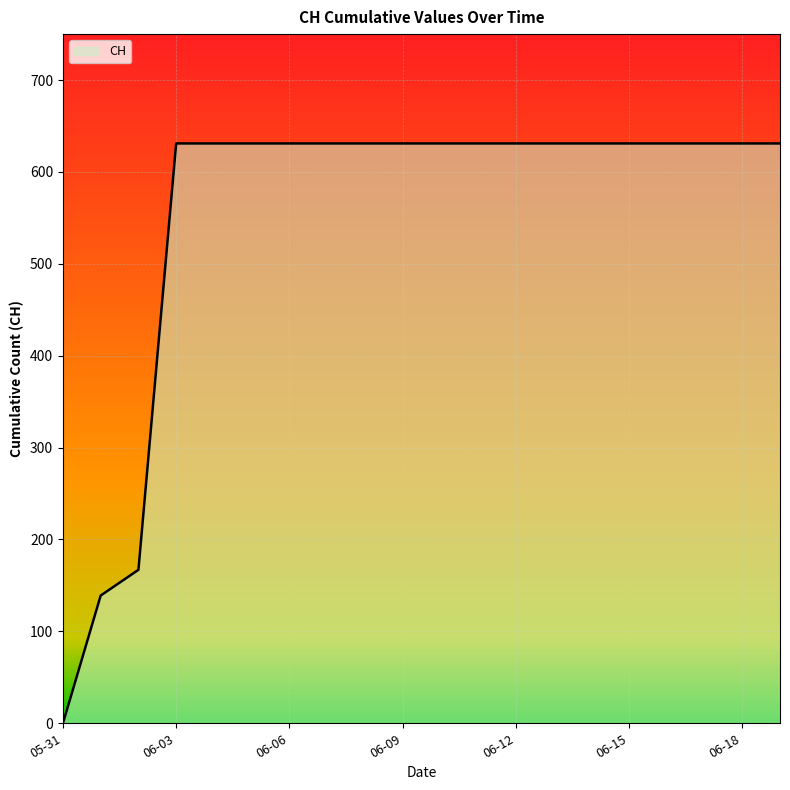

What is the sum of all values?

11033